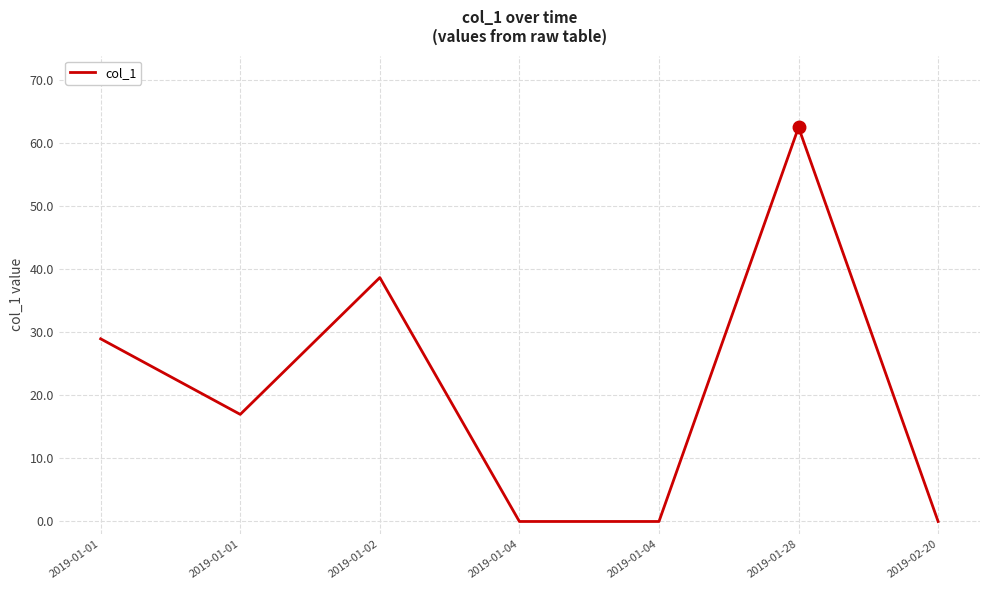

How many values exceed 16?

4